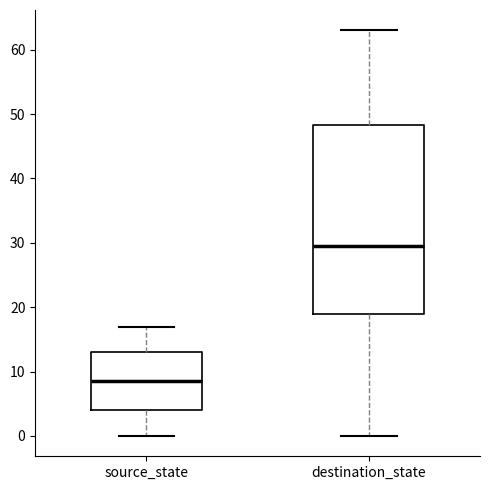

Where does the lower whisker of the box for source_state end on the y-axis? The values are not printed on the chart, so give them approximately, as read against the axis.

0